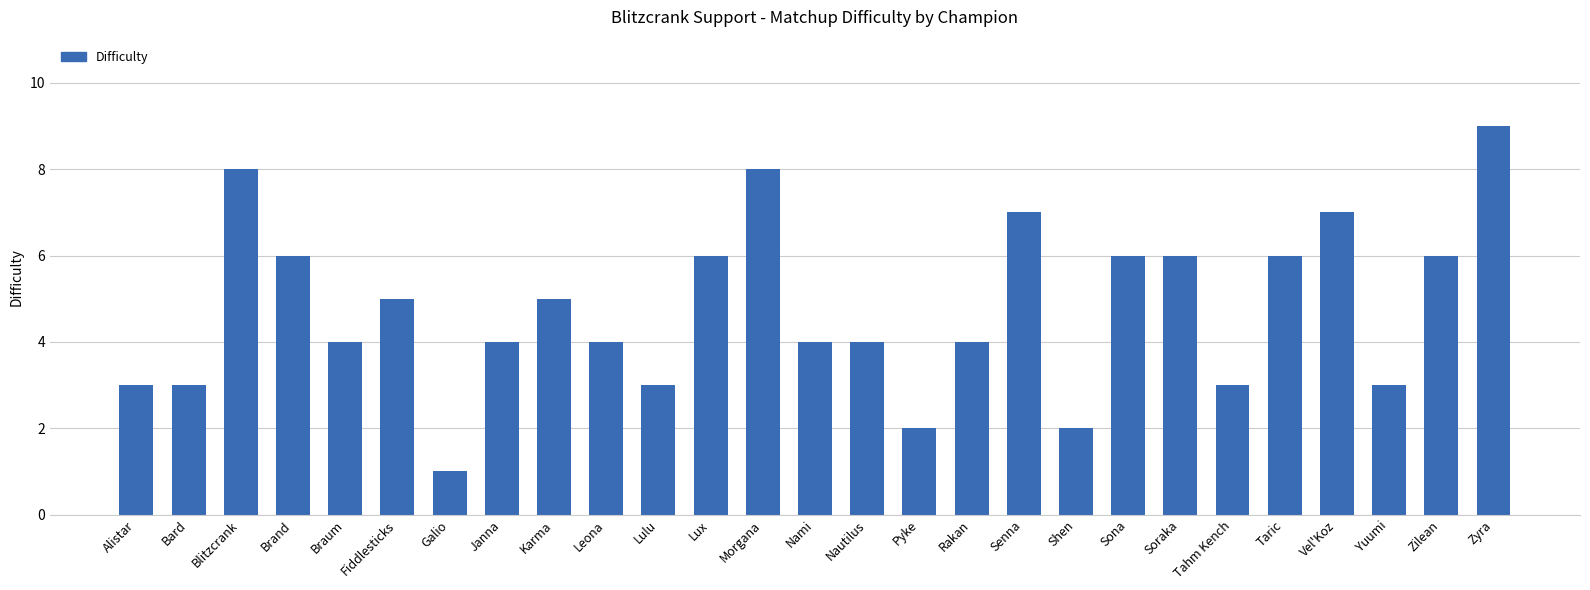

What is the difference between the maximum and minimum values?

8